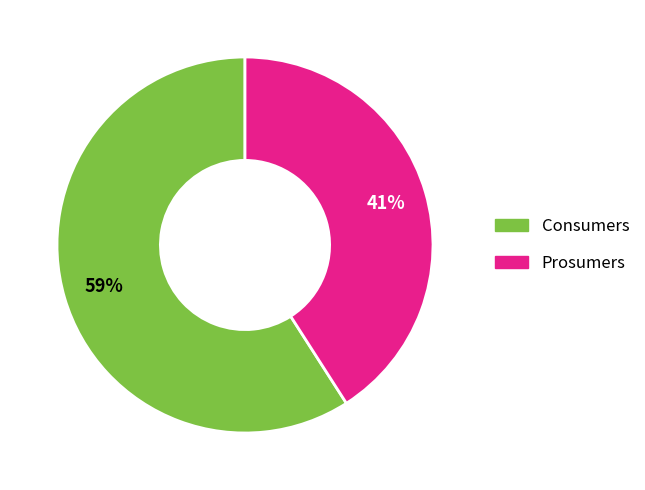

Count the number of slices in the pie.

2